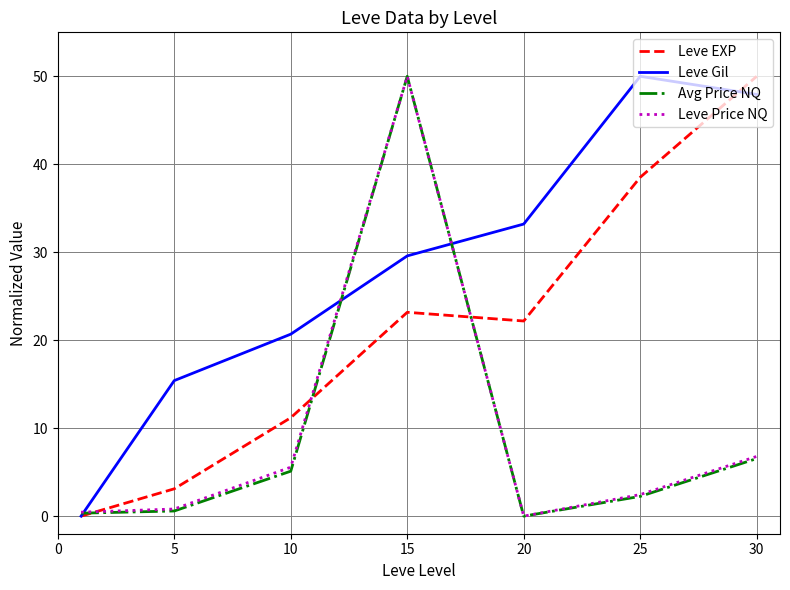

How many positive values does the Avg Price NQ series have?

6